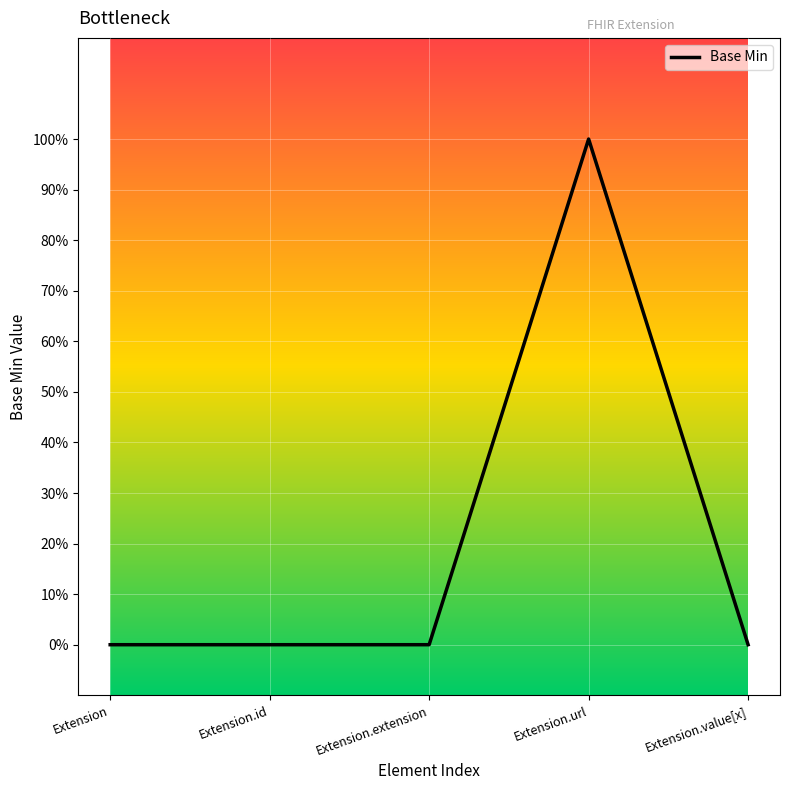

Does the chart have visible grid lines?

Yes